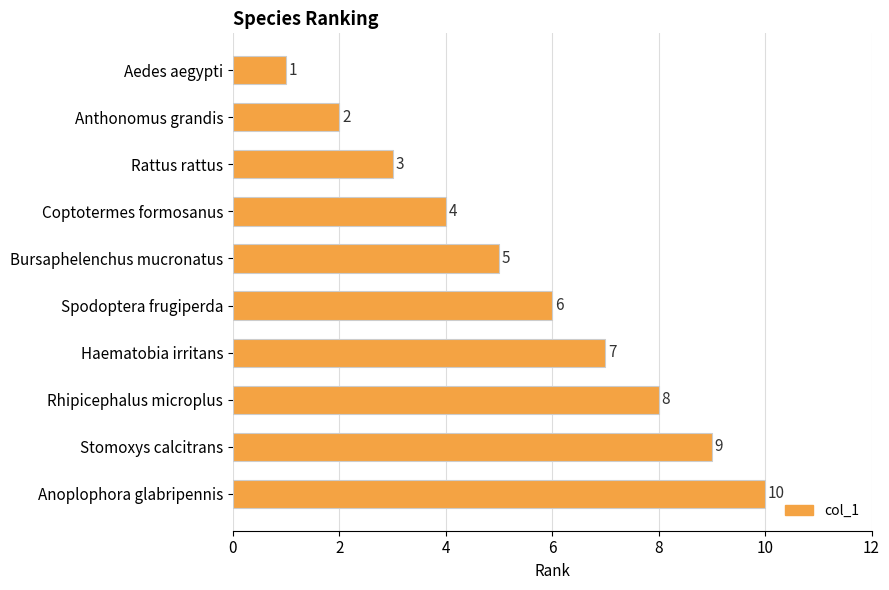

The value at Bursaphelenchus mucronatus is 1. True or false?

False